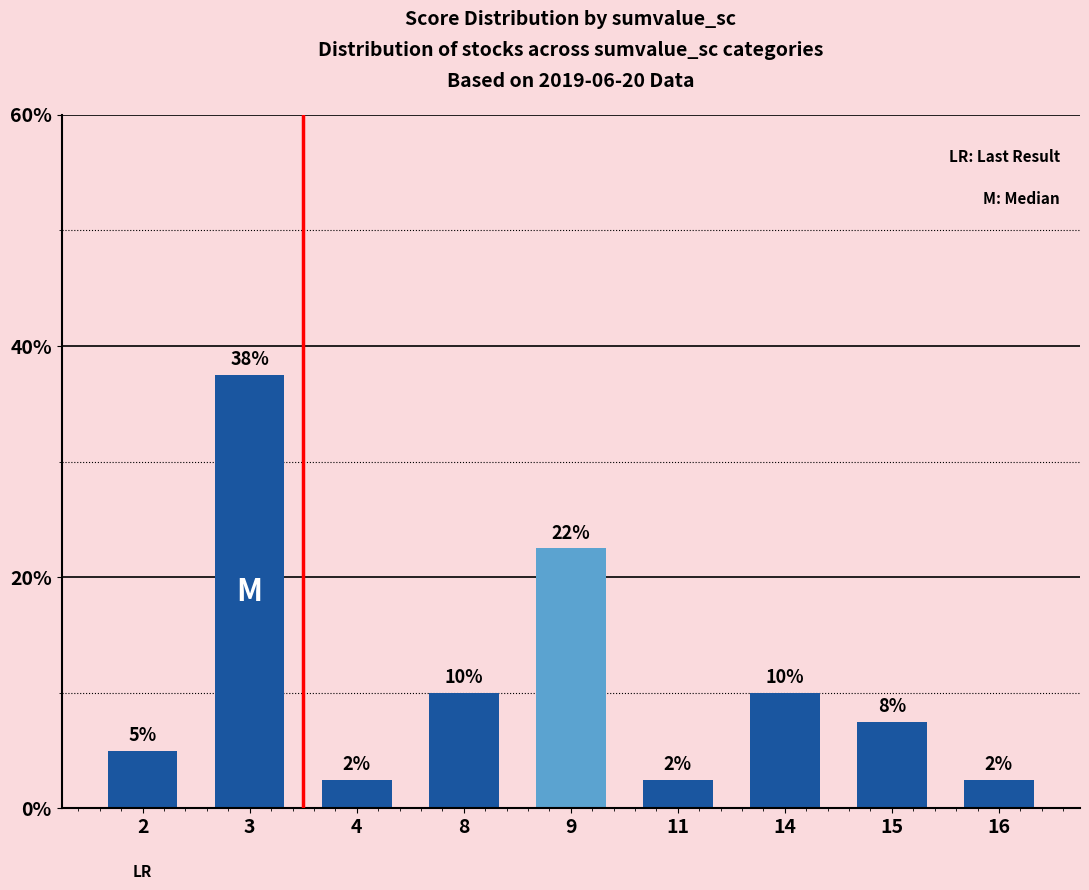

What is the ratio of the value at 8 to the value at 15?

1.3